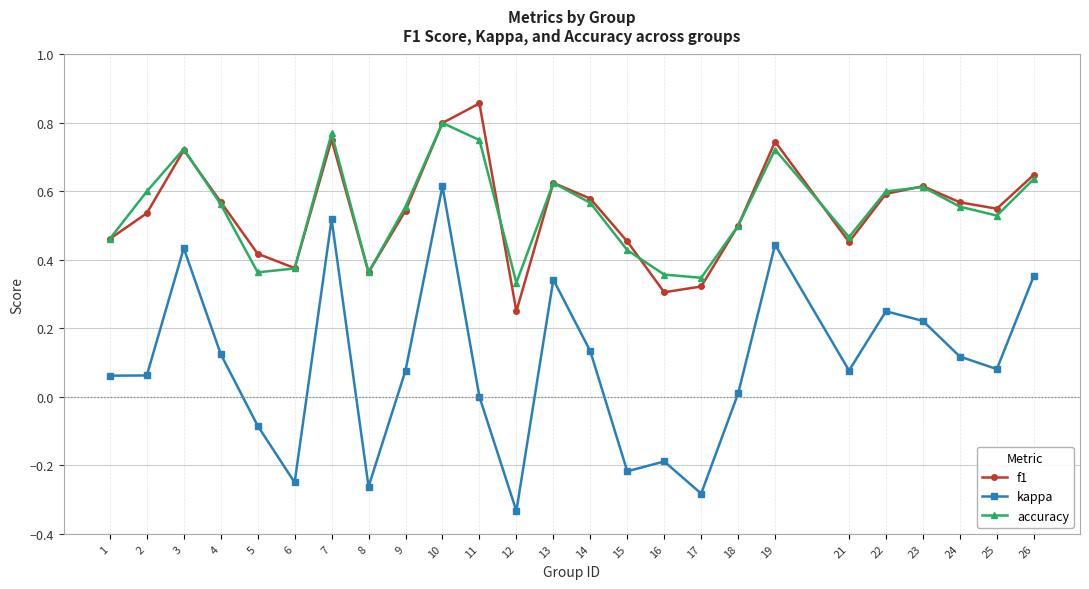

How many lines are shown in the chart?

3